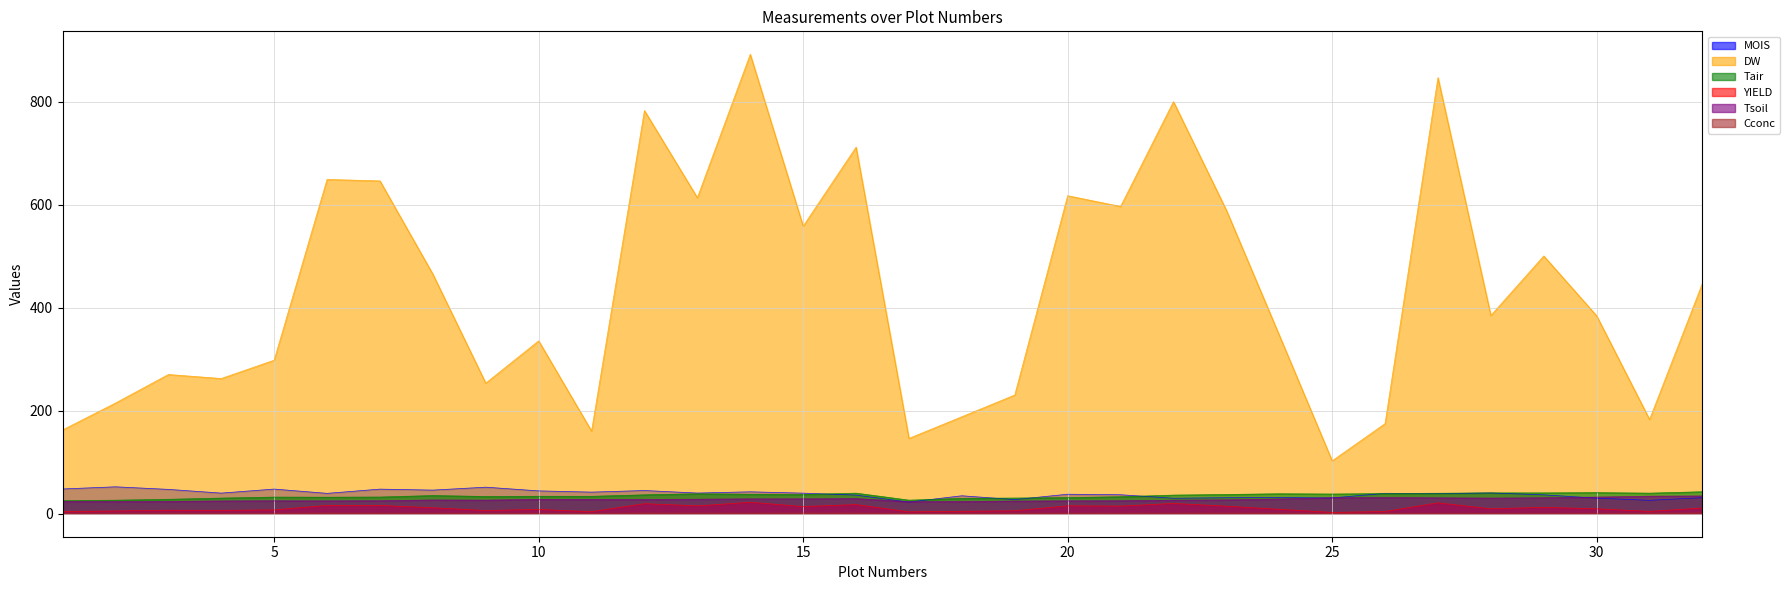

Reading left to right, transcribe all the data shown in this chart.

MOIS: 48.1	52.3	47.3	40.1	47.9	39.6	47.8	45.9	51.6	44.4	42.0	45.1	40.2	42.6	40.0	36.2	22.7	34.9	27.5	37.9	36.9	30.1	31.1	31.5	30.7	39.7	39.0	40.4	36.7	30.3	26.1	31.2
DW: 162.7	214.9	270.3	262.5	298.1	648.9	646.1	465.1	253.6	335.6	160.5	782.6	613.5	891.8	558.3	711.6	146.3	188.3	230.5	617.3	596.5	799.9	589.3	346.8	102.8	175.0	846.5	384.9	500.4	384.2	183.0	447.5
Tair: 25.3	26.3	28.0	30.4	32.3	32.1	32.4	35.3	33.5	33.9	33.8	36.7	38.7	37.8	37.3	40.0	26.4	29.8	30.5	31.3	33.0	36.2	37.4	38.8	38.3	39.2	39.8	40.5	40.5	41.0	40.0	42.7
YIELD: 4.1	5.4	6.8	6.6	7.5	16.2	16.2	11.6	6.3	8.4	4.0	19.6	15.3	22.3	14.0	17.8	3.7	4.7	5.8	15.4	14.9	20.0	14.7	8.7	2.6	4.4	21.2	9.6	12.5	9.6	4.6	11.2
Tsoil: 23.7	23.6	23.9	24.8	25.1	25.0	25.2	26.7	26.4	28.0	27.8	27.7	28.2	28.9	28.9	29.4	23.3	23.7	24.6	25.0	25.2	26.3	26.9	28.6	31.0	31.4	30.9	30.4	31.0	32.3	34.1	34.5
Cconc: 1.0	1.1	1.3	1.0	1.0	1.4	1.2	1.2	0.9	0.9	0.8	1.4	1.3	1.2	1.4	1.3	0.8	1.1	1.0	1.2	1.1	1.2	1.3	1.2	1.0	1.0	1.0	0.9	1.0	0.9	1.2	1.5